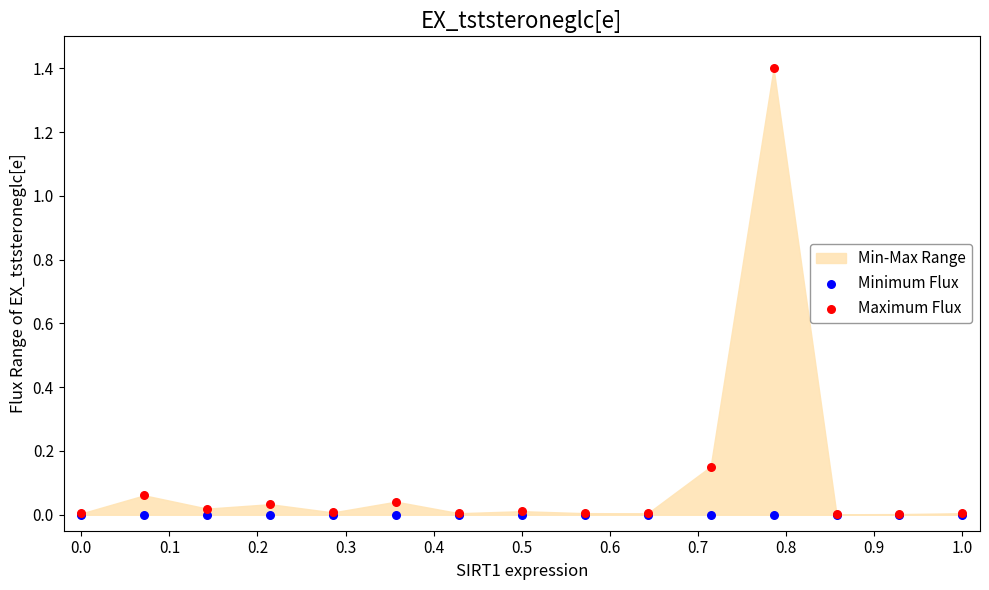

Which series has the widest spread of Y values?

Maximum Flux